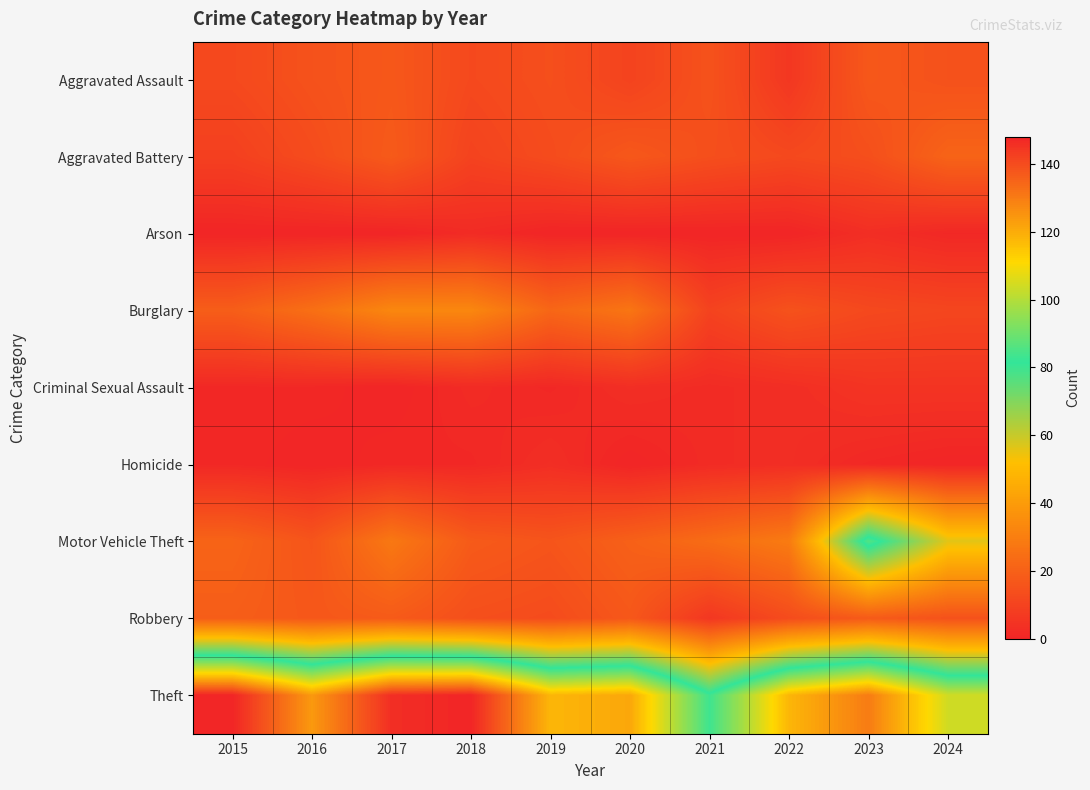

Which has a higher value, 2023 or 2020?

2023